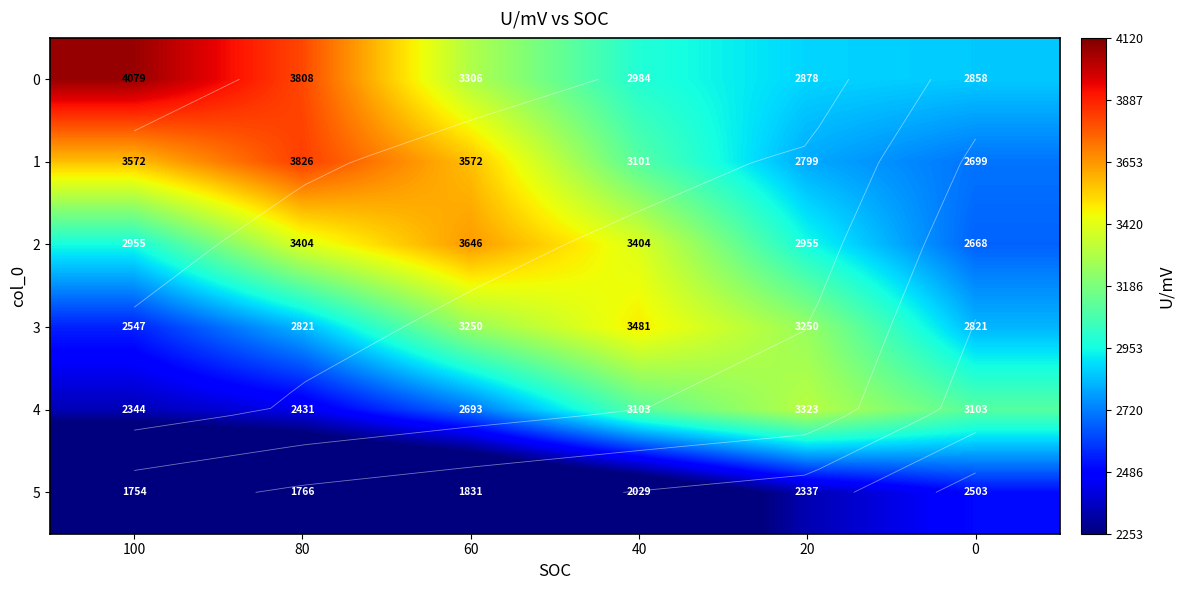

How many data points in 5 are above 2028?

3